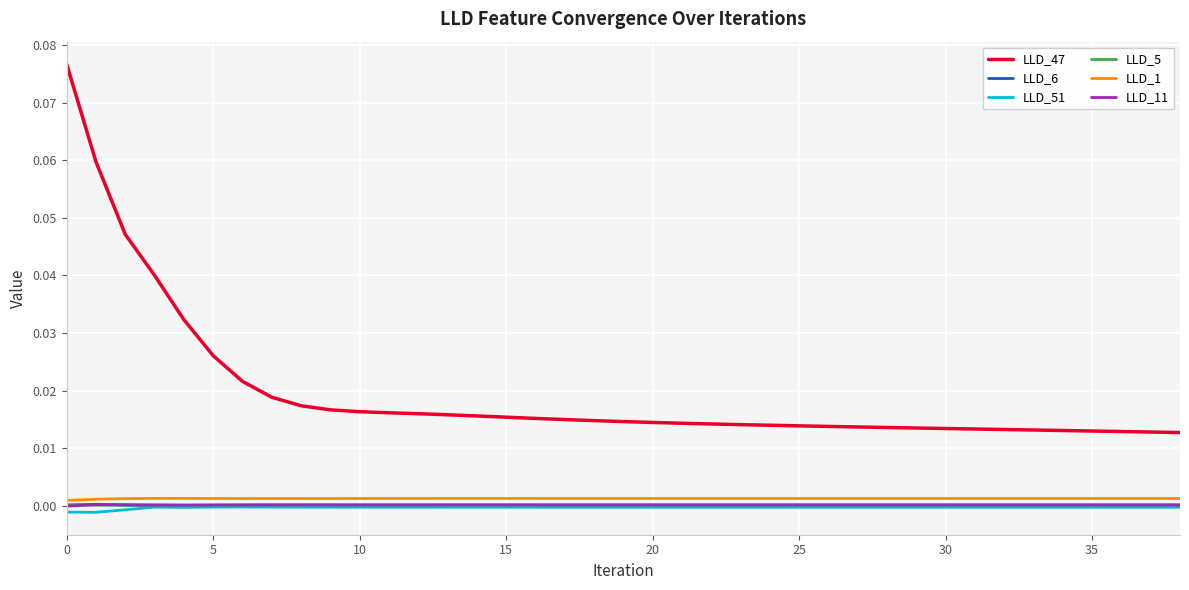

Which series has the largest total across all categories?

LLD_47